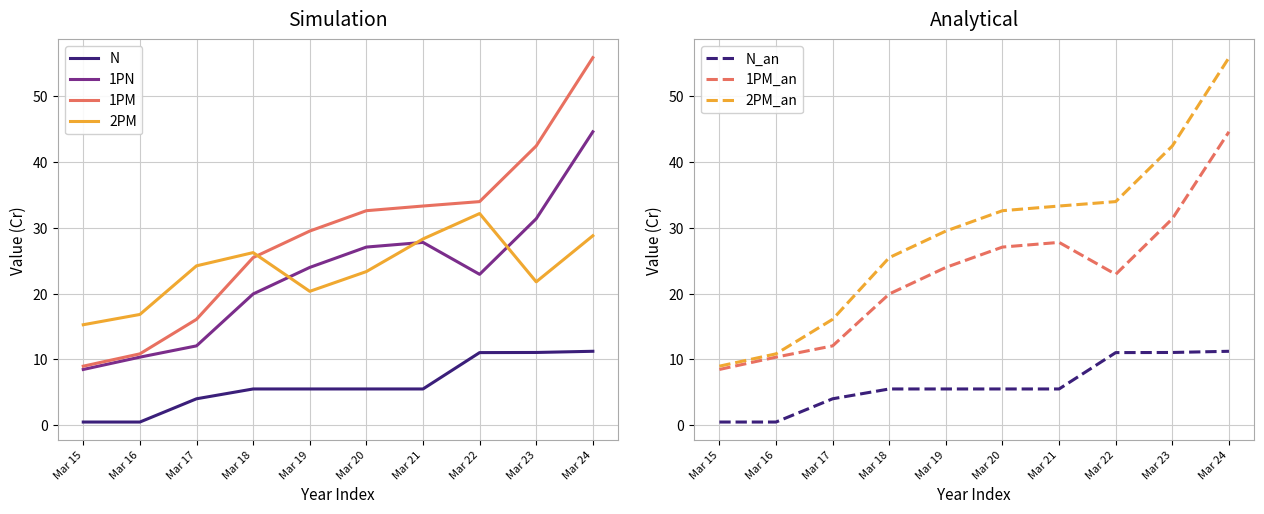

What is the value of the Total assets point at the 10th from the left?

55.8